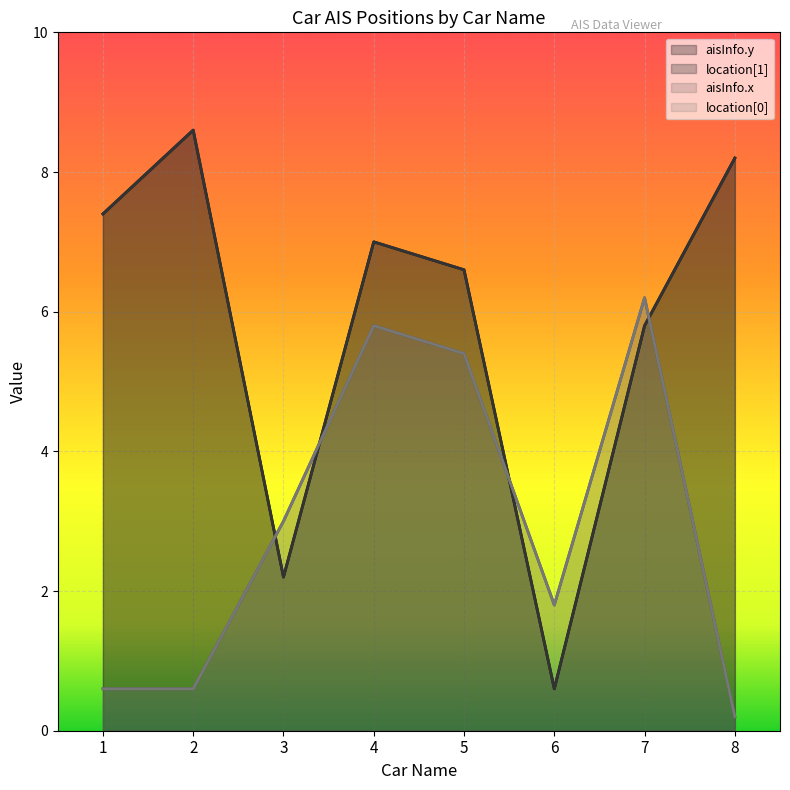

At how many categories does at least one series exceed 2?

7